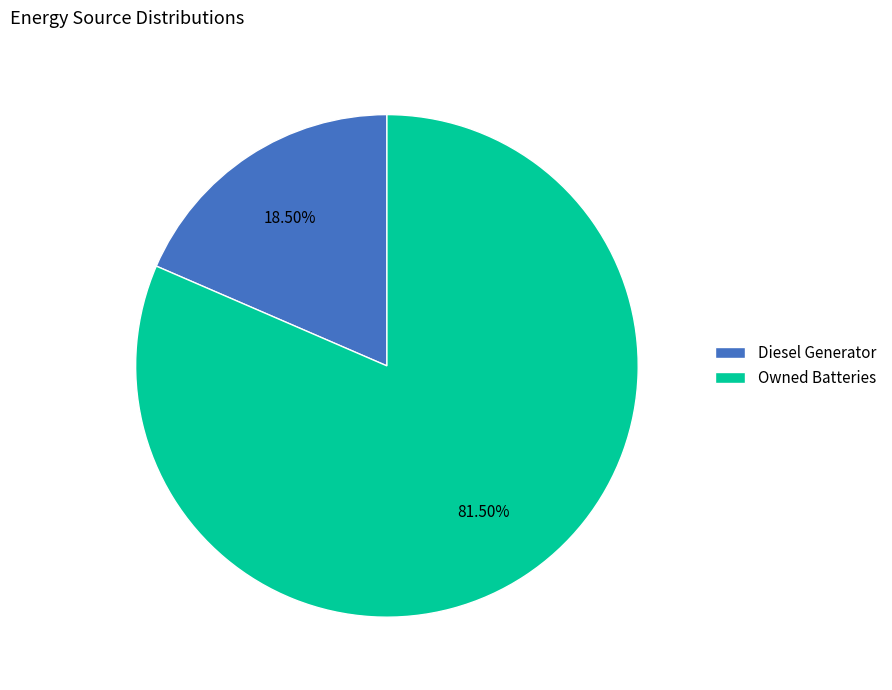

Rank the categories by value from lowest to highest.

Diesel Generator, Owned Batteries